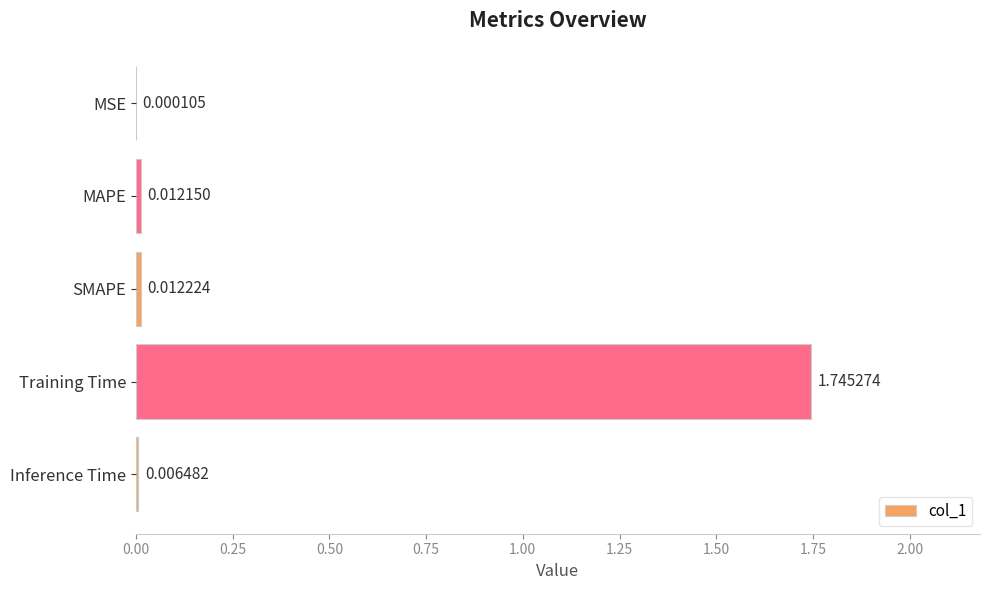

Which category has the highest value across all series?

Training Time